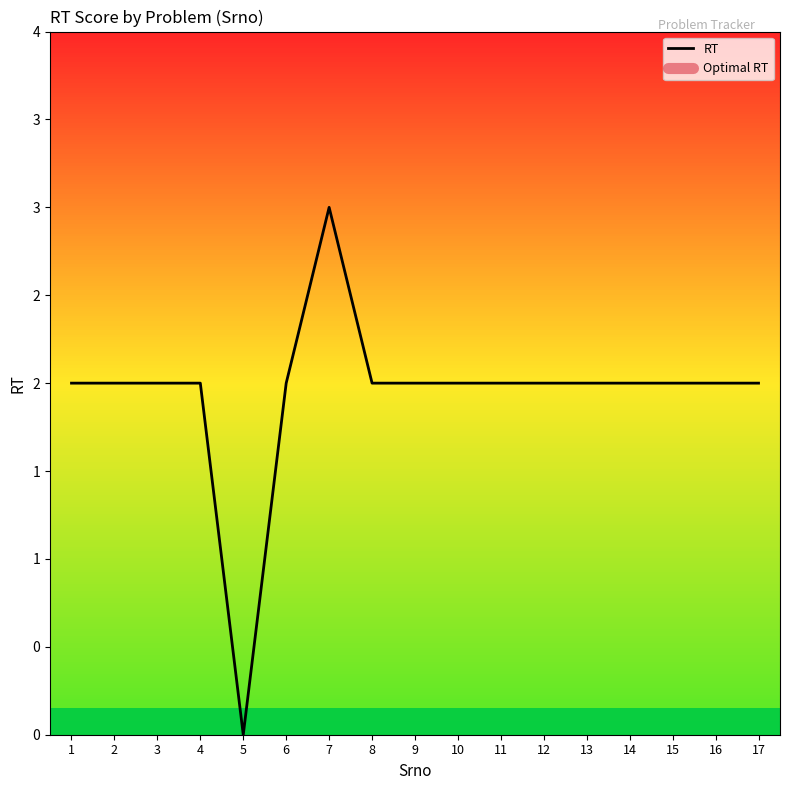

At which label does the data first exceed 2?

7